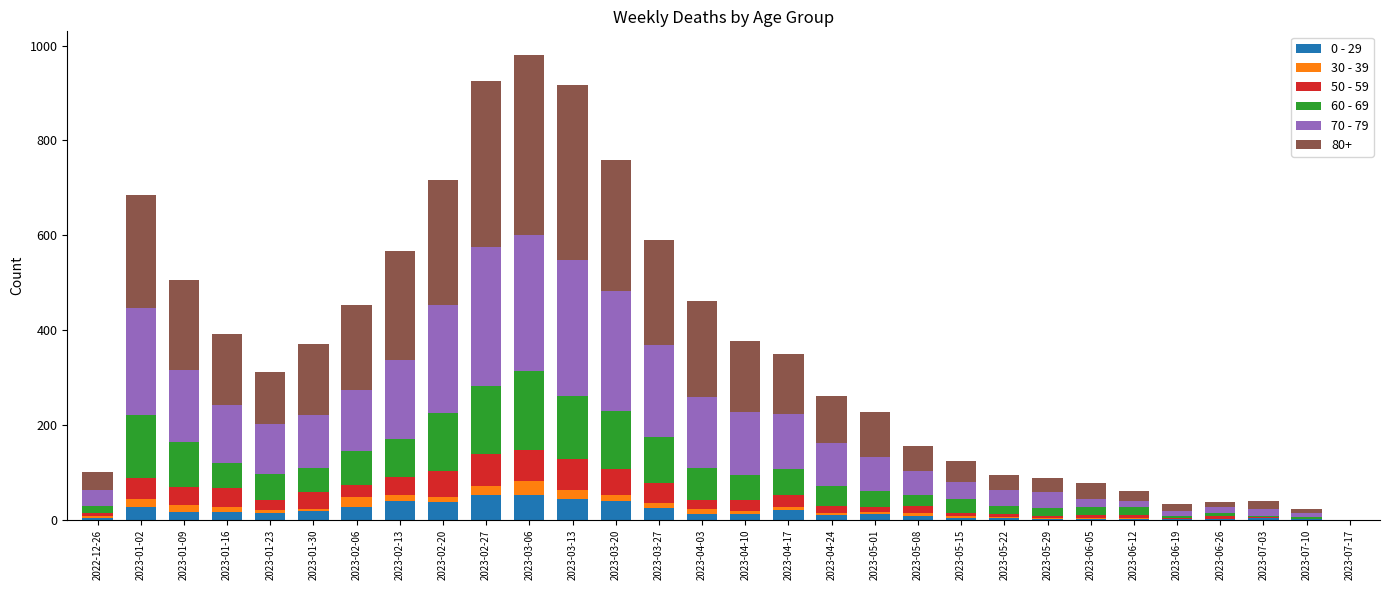

What are all the series names shown in the legend?

0 - 29, 30 - 39, 50 - 59, 60 - 69, 70 - 79, 80+